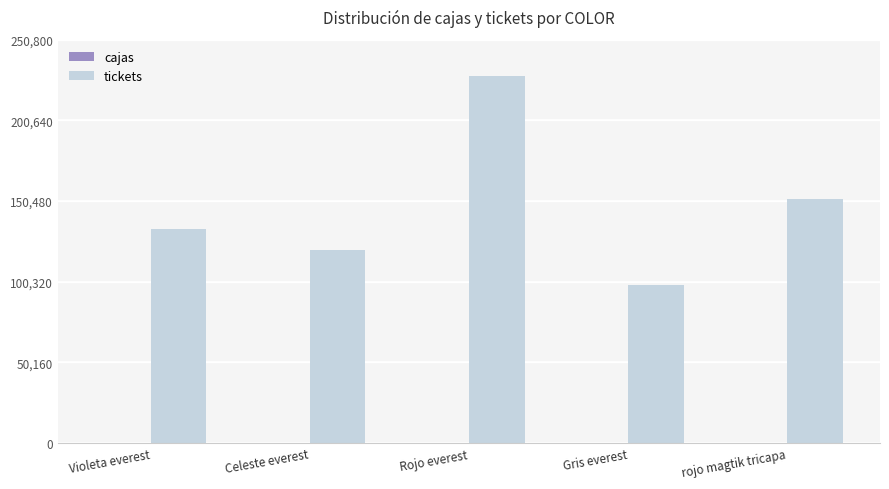

What is the maximum value shown in the chart?

228000